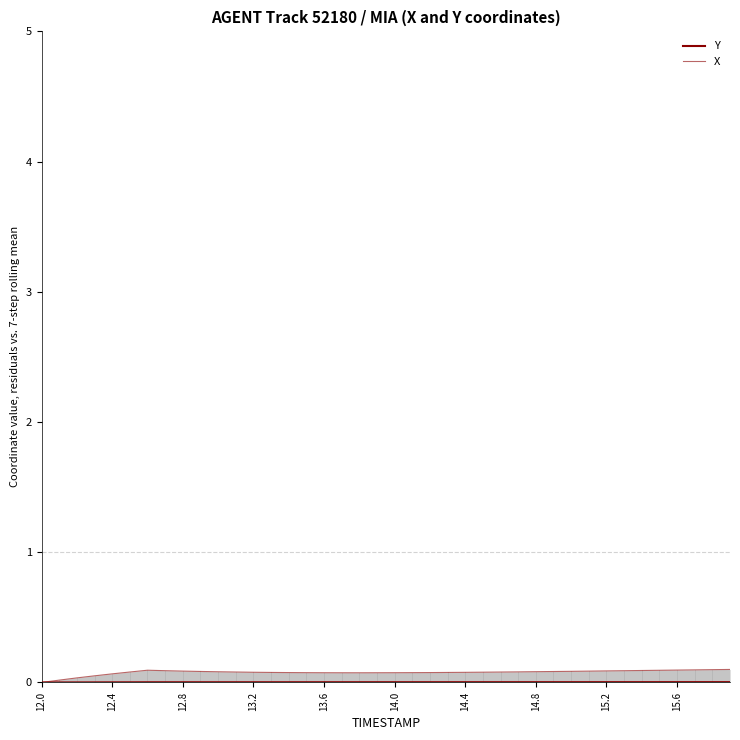

Rank the series by their maximum value, from highest to lowest.

X, Y